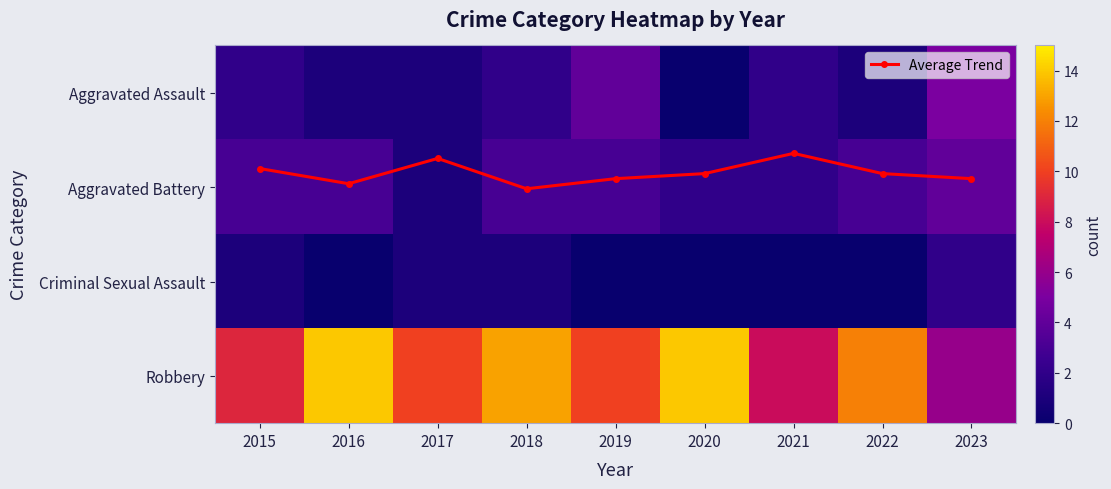

Is it true that Aggravated Assault equals 1.3 at 2017?

False